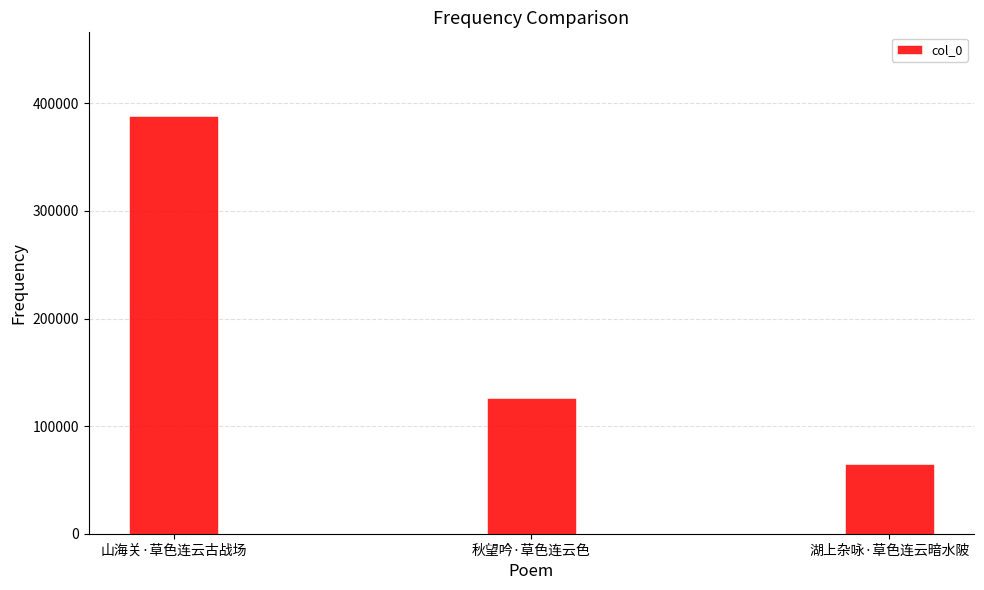

What is the sum of the values at 秋望吟·草色连云色 and 山海关·草色连云古战场?

514296